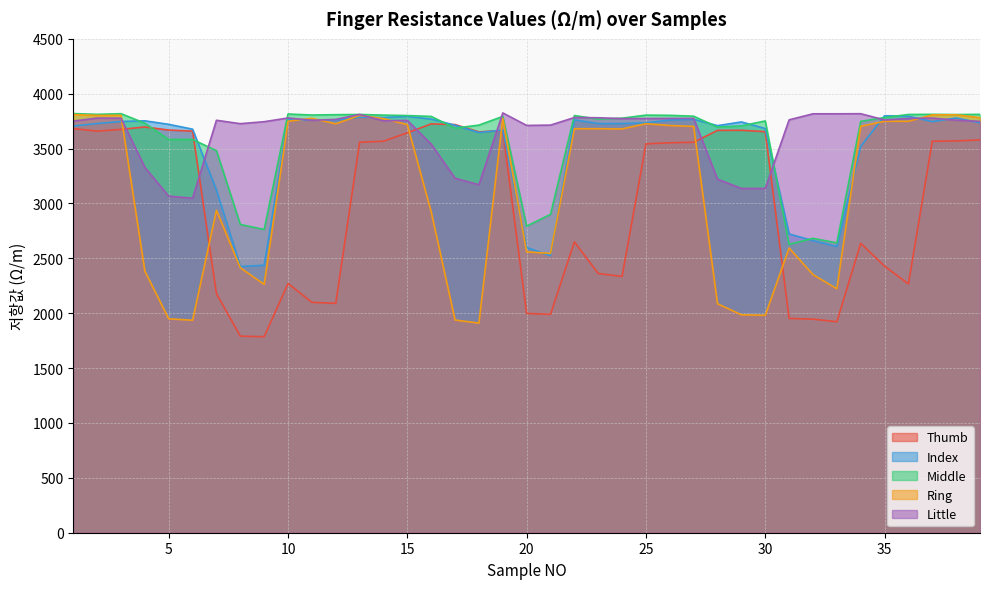

How many values in the Ring series are below 3681?

18